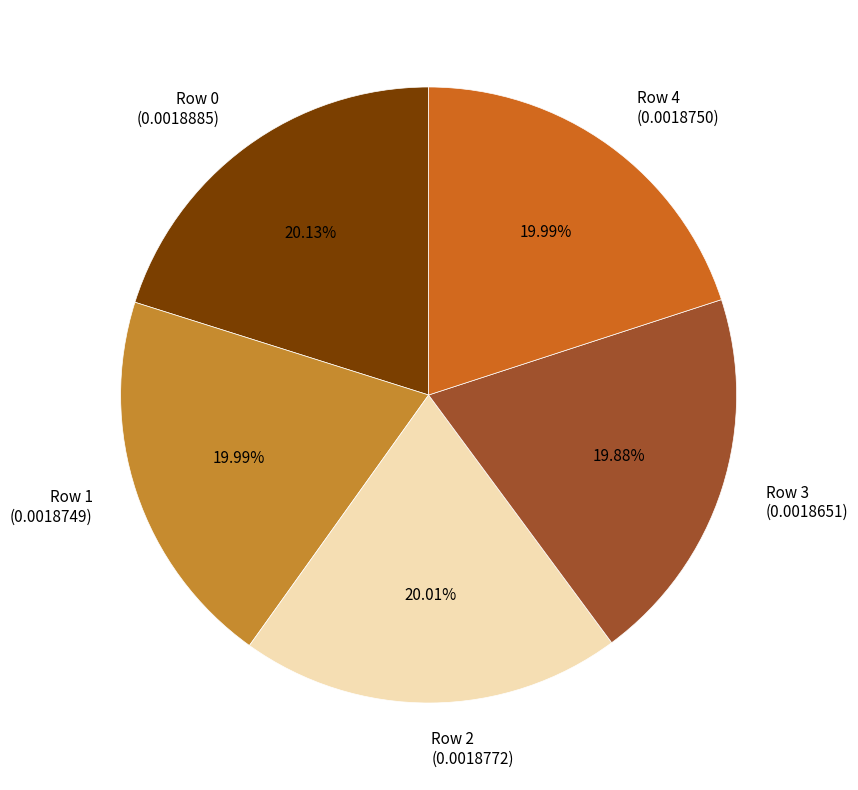

Combined, do Row 3 and Row 2 account for over 50%?

No